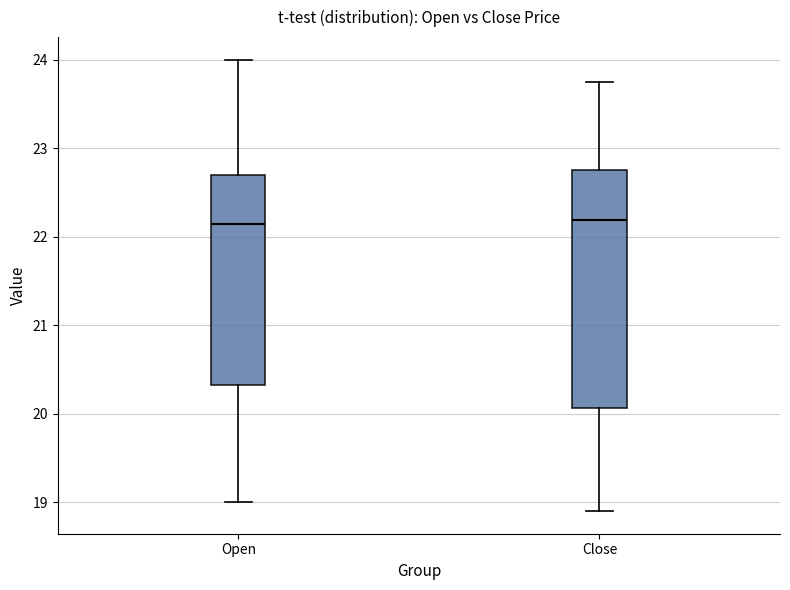

Comparing the boxes themselves (not the whiskers), which one is the tallest?

Close